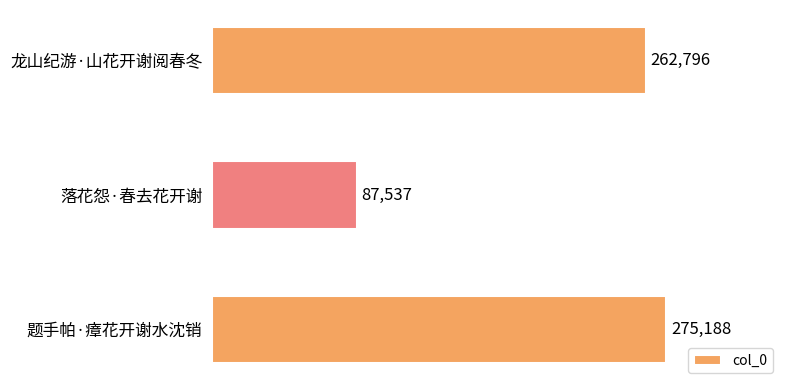

What is the change in value from 龙山纪游·山花开谢阅春冬 to 落花怨·春去花开谢?

-175259